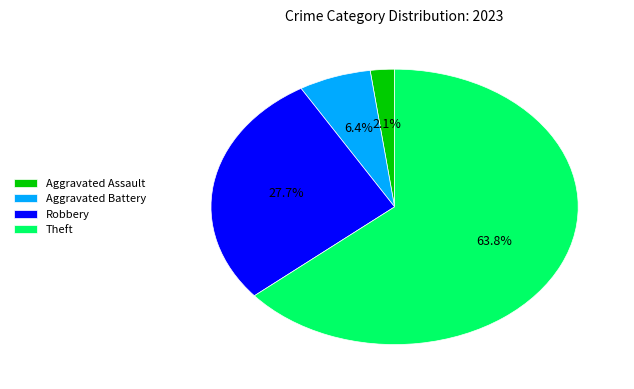

Is the sum of Aggravated Assault and Robbery greater than half?

No